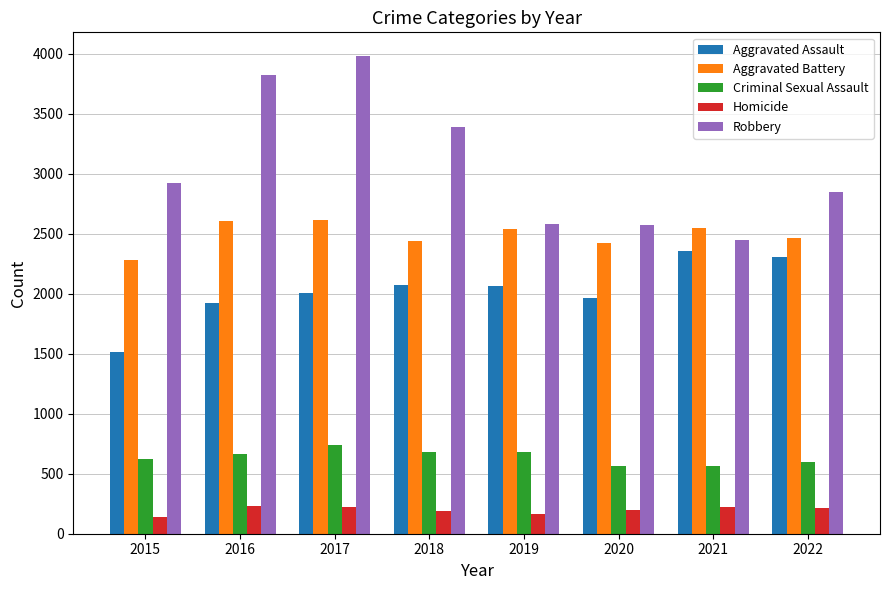

What is the spread (max minus min) of values at 2016?

3591